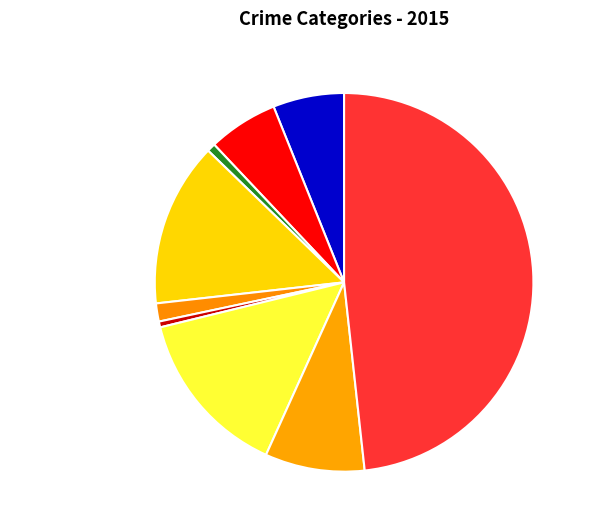

What is the ratio of the value at Motor Vehicle Theft to the value at Aggravated Battery?

2.4